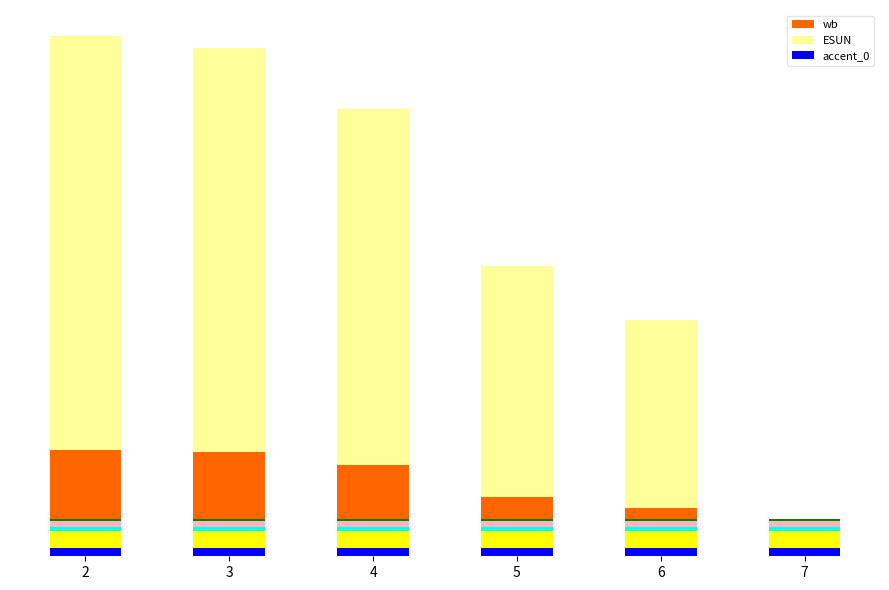

What is the spread (max minus min) of values at 2?

1.0